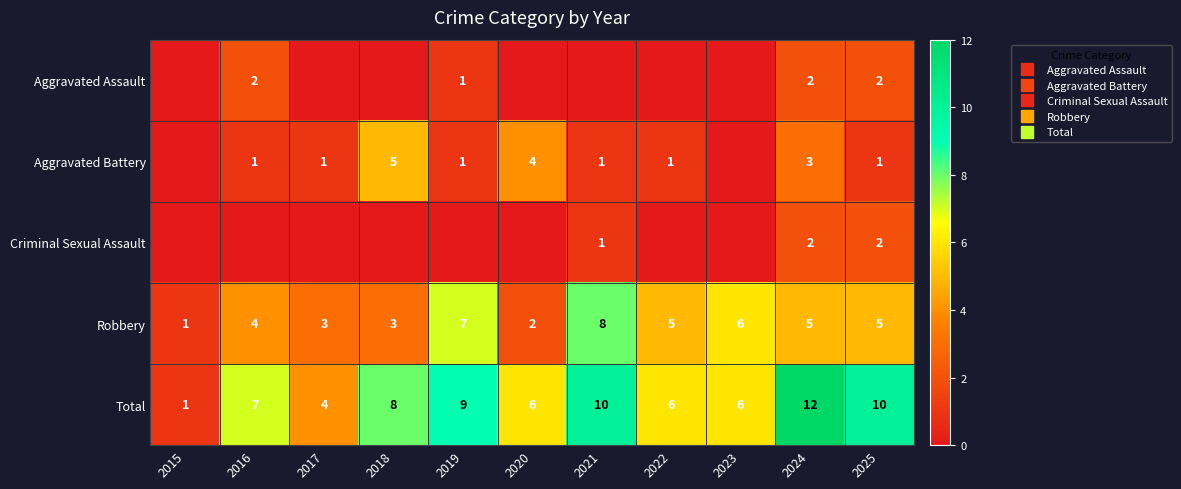

At which label does Aggravated Battery first exceed 1?

2018